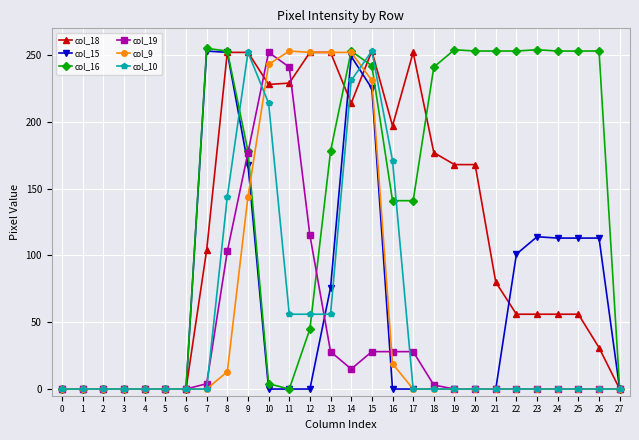

The col_16 series shows 141 at 17. True or false?

True